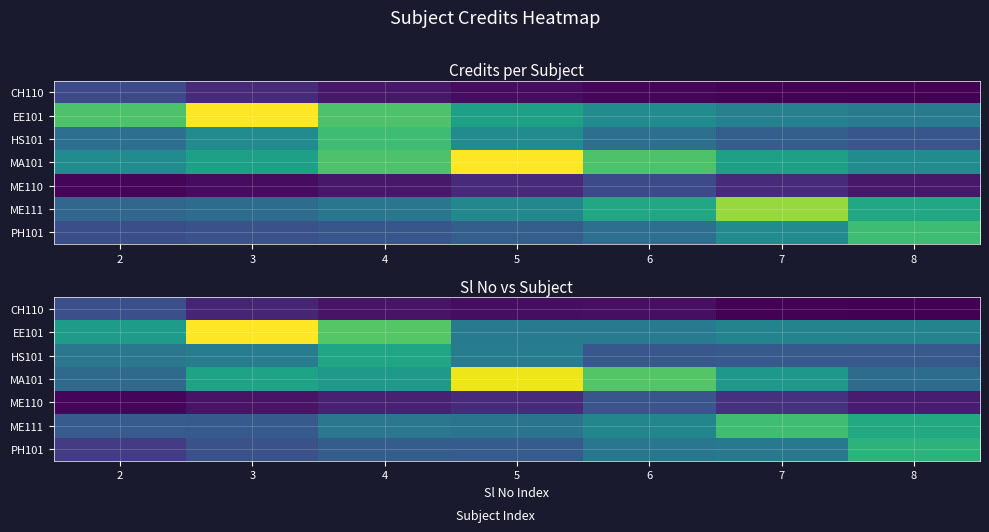

Reading right to left, what are all the values shown in this chart?

row_0: 1.5	1.5	1.8	1.7	1.9	2.2	3.3
row_1: 4.8	4.8	4.5	4.5	7.0	8.9	5.6
row_2: 3.5	3.6	3.5	4.6	5.8	4.6	4.4
row_3: 4.1	5.4	6.9	8.7	5.5	5.8	4.0
row_4: 2.0	2.5	3.4	2.4	2.2	1.9	1.6
row_5: 6.0	6.6	4.9	4.3	4.4	3.6	3.6
row_6: 6.3	4.5	4.4	3.6	3.7	3.3	2.8